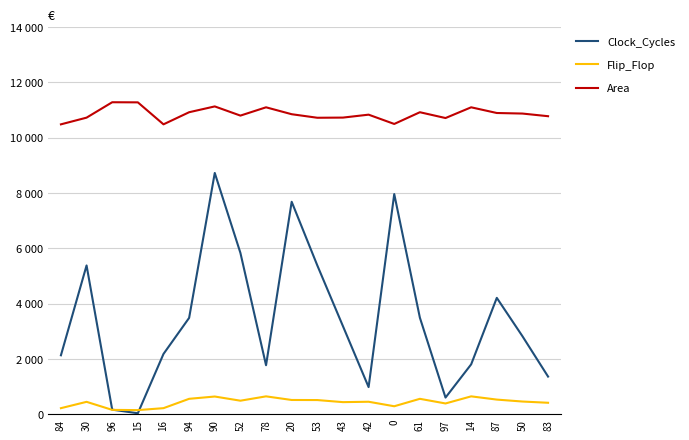

How many data points does each series have?

20